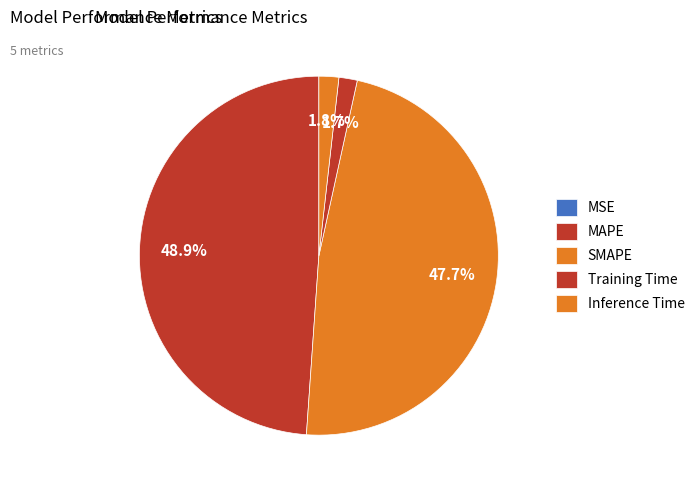

True or false: Inference Time accounts for 1% of the total.

False